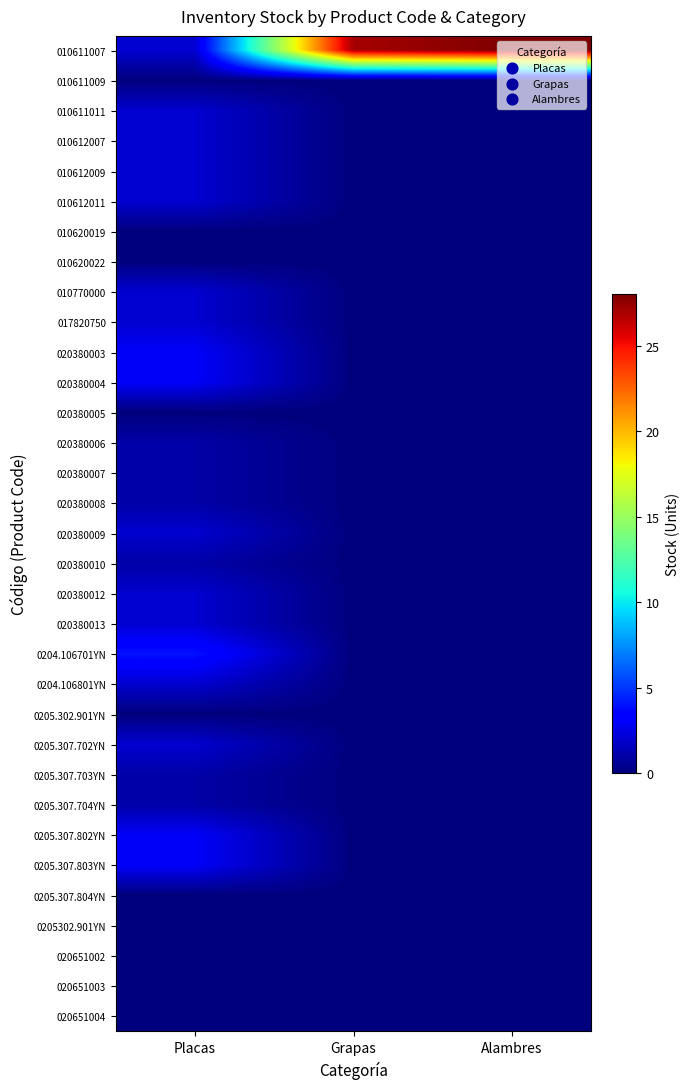

Which series changed the most between Placas and Grapas?

010611007